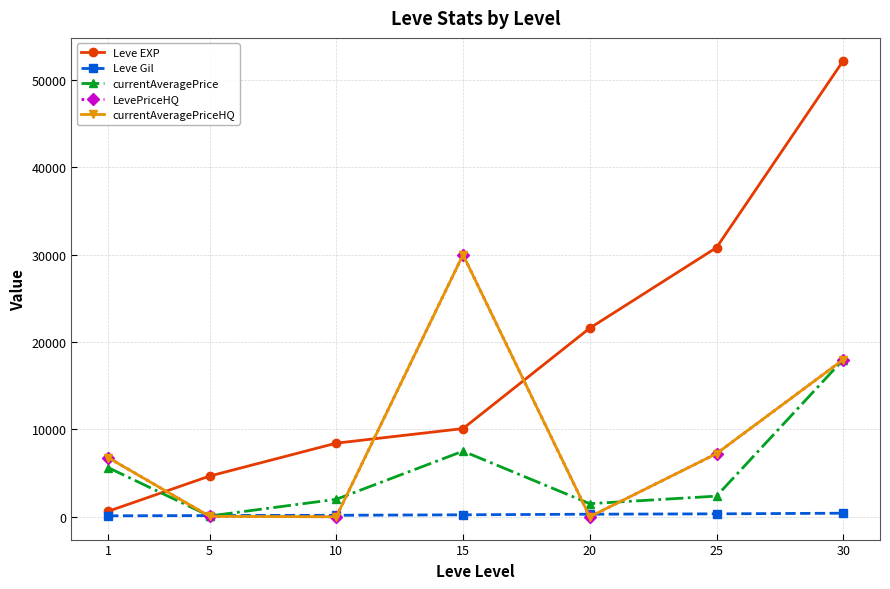

Reading left to right, transcribe all the data shown in this chart.

Leve EXP: 1=630	5=4660	10=8430	15=10100	20=21600	25=30820	30=52220
Leve Gil: 1=112	5=140	10=172	15=226	20=295	25=336	30=410
currentAveragePrice: 1=5629	5=90	10=2000	15=7515	20=1500	25=2364	30=18000
LevePriceHQ: 1=6773	5=50	10=0	15=30000	20=0	25=7234	30=18000
currentAveragePriceHQ: 1=6773	5=50	10=0	15=30000	20=0	25=7234	30=18000